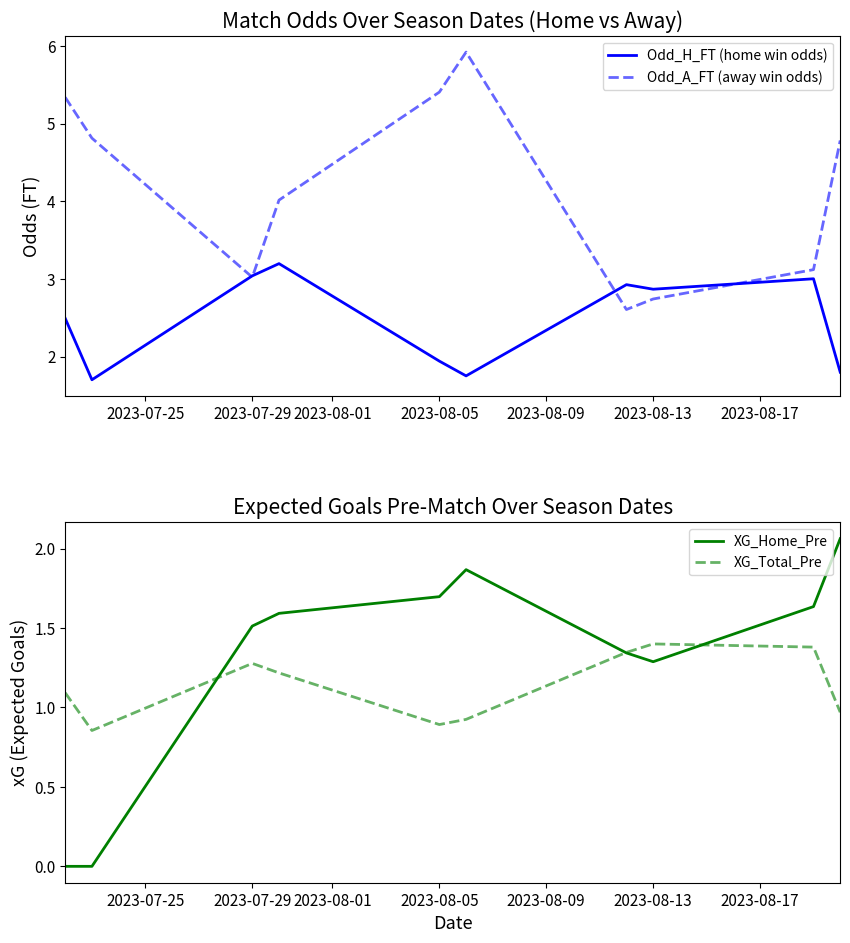

At which label does XG_Home_Pre first exceed 1?

2023-07-29